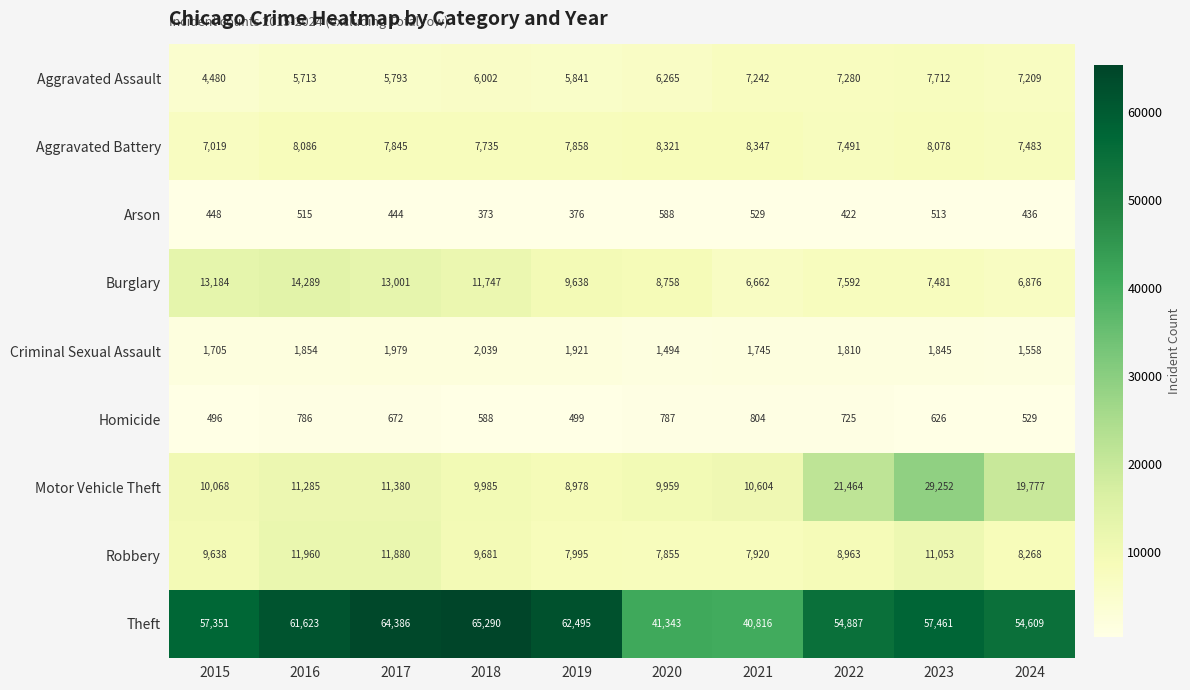

What is the total value across all series at 2016?

116111